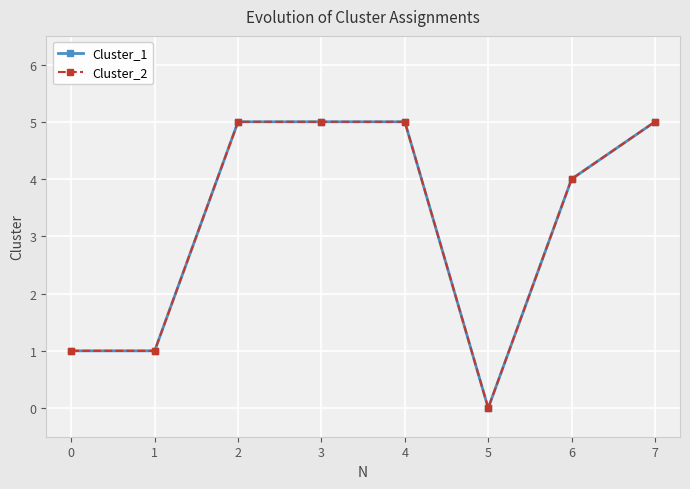

Does the chart display data point markers on the line(s)?

Yes